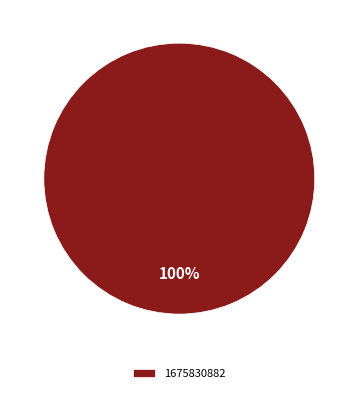

Is 1675830882 the majority of the pie?

Yes